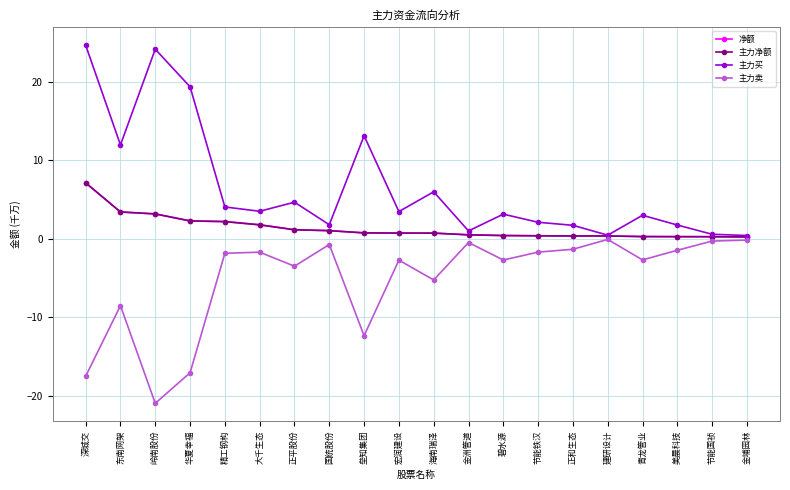

The value of 主力买 at 节能国祯 is 0.9. True or false?

False